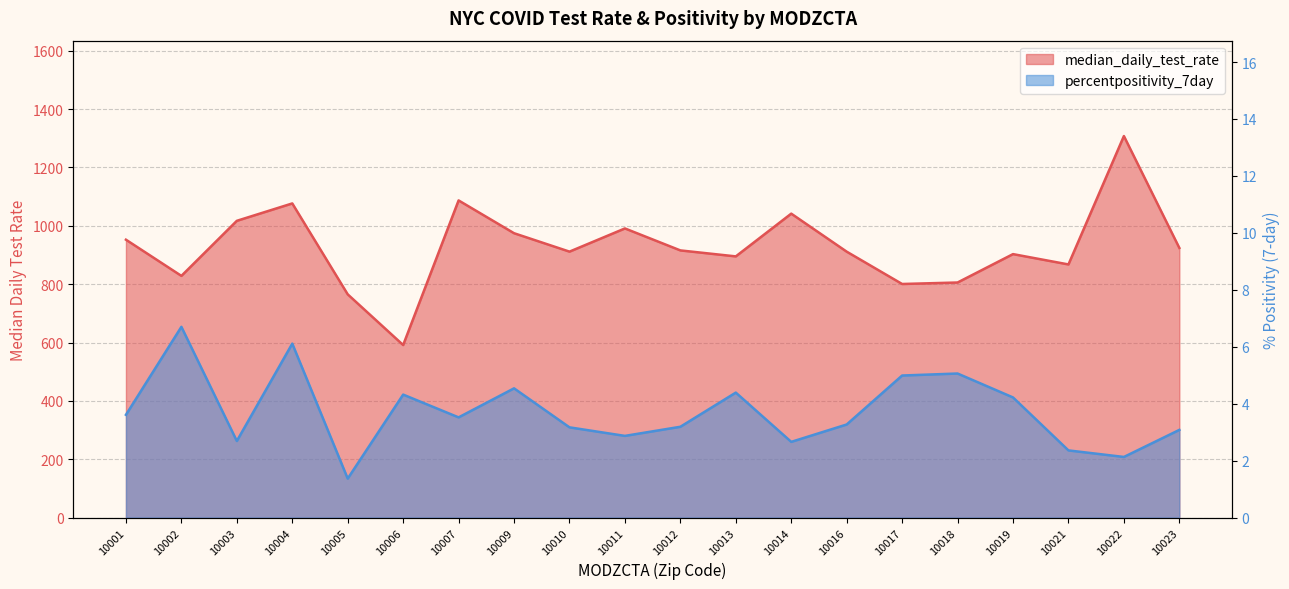

Rank the series at 10016 from highest to lowest value.

median_daily_test_rate, percentpositivity_7day